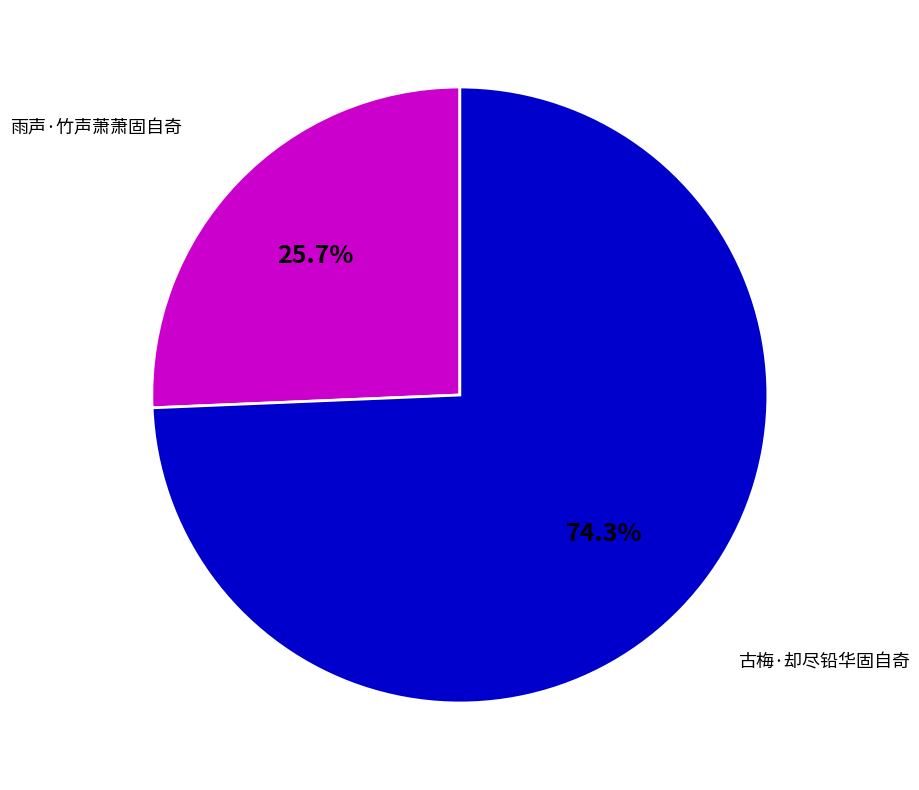

Is there a majority slice in this chart?

Yes